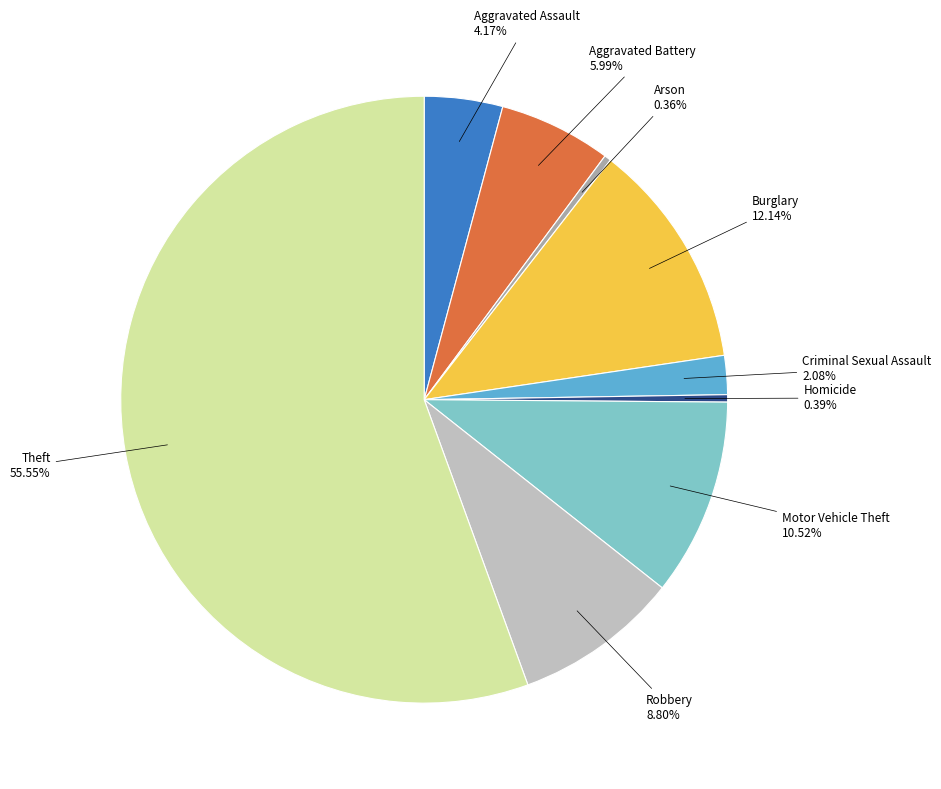

Is it true that Robbery is 9% of the pie?

True